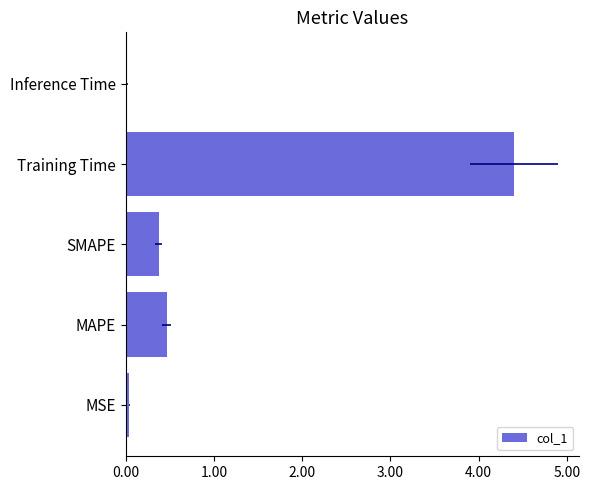

What is the sum of all values?

5.3